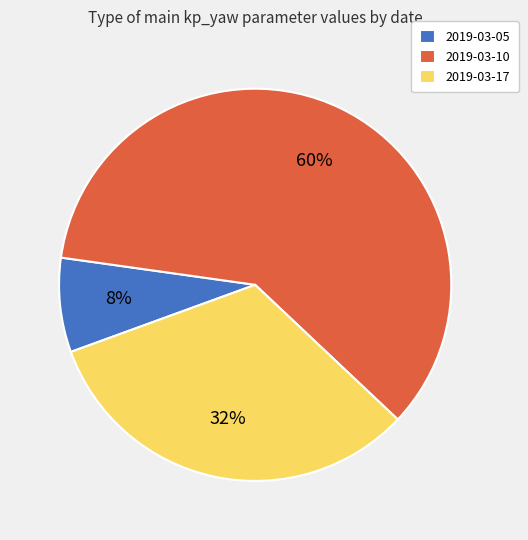

To the nearest percent, what is the combined percentage of 2019-03-10 and 2019-03-17?

92%